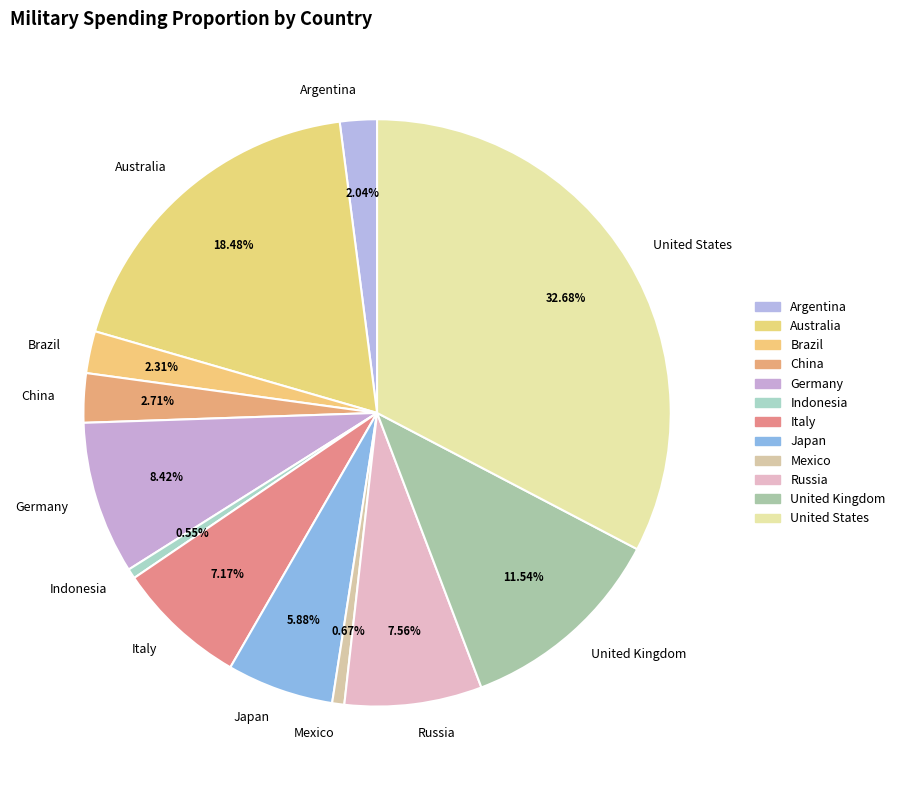

How many segments does this pie chart have?

12